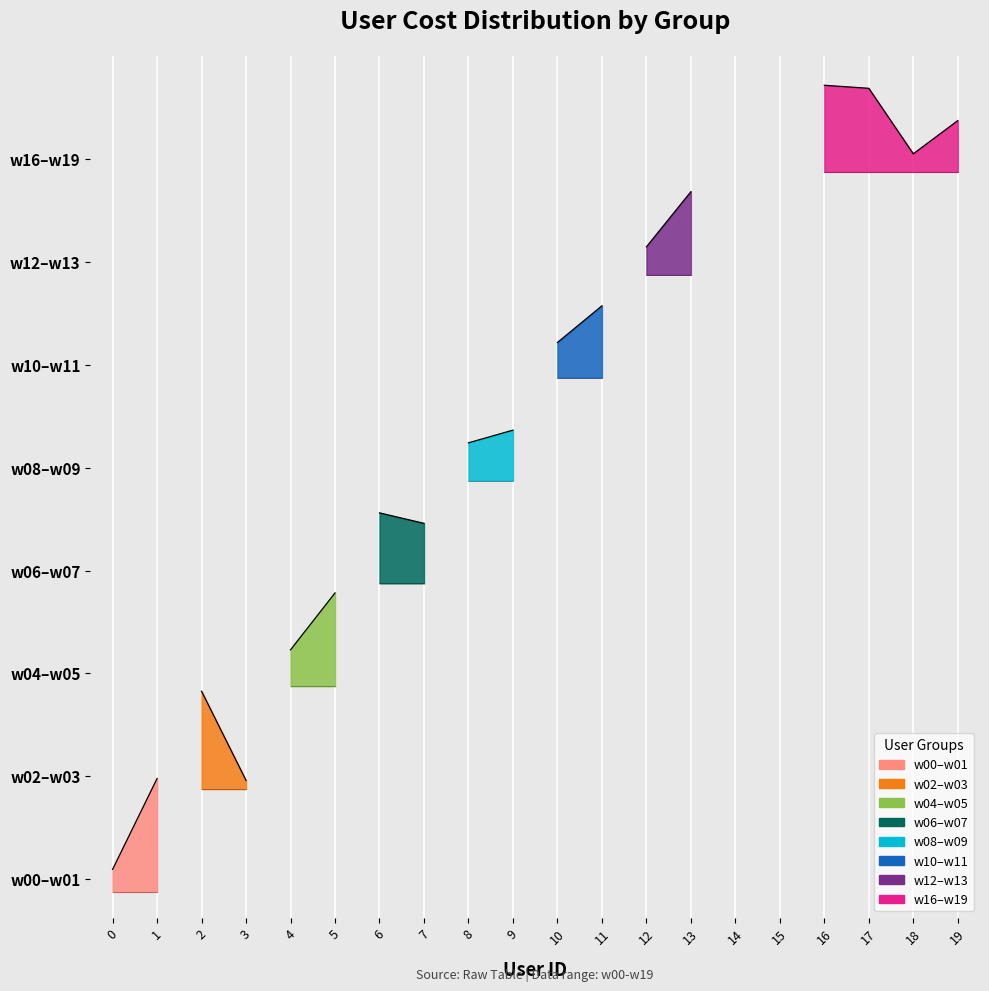

What value does the data have at w00?

4.9